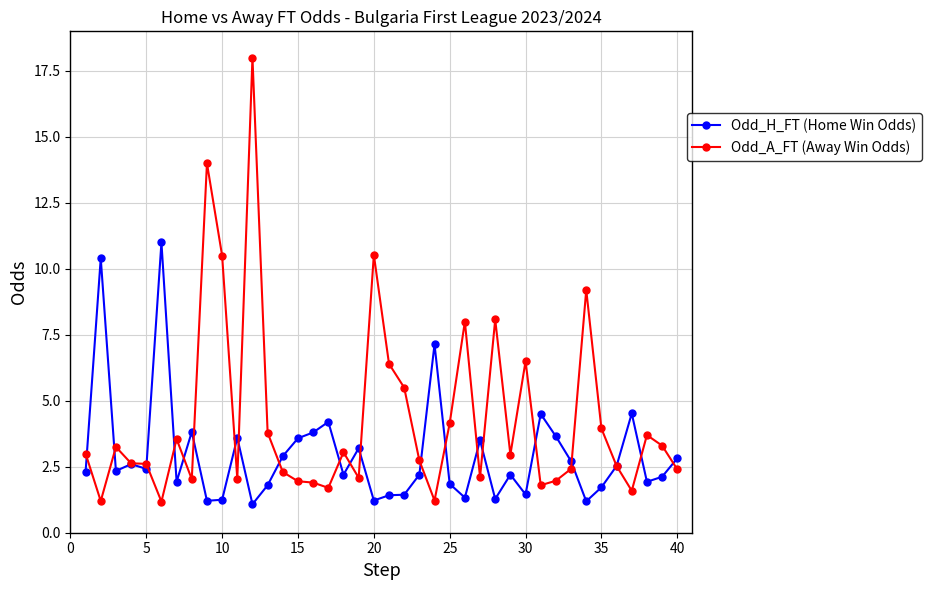

Does the chart have visible grid lines?

Yes